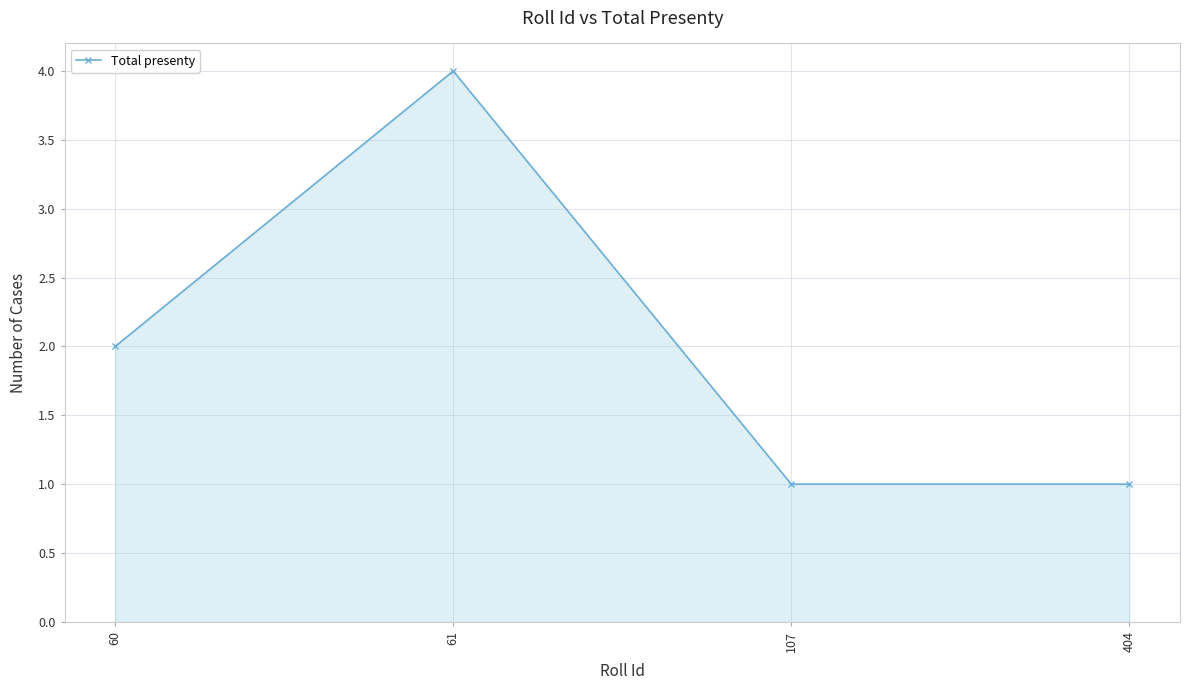

Which has a higher value, 61 or 404?

61